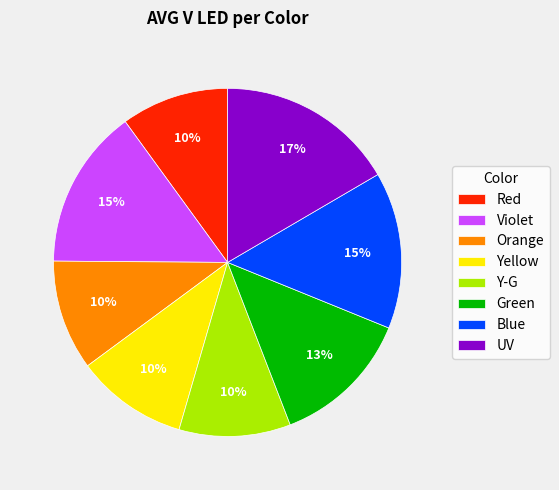

How many slices are in this pie chart?

8